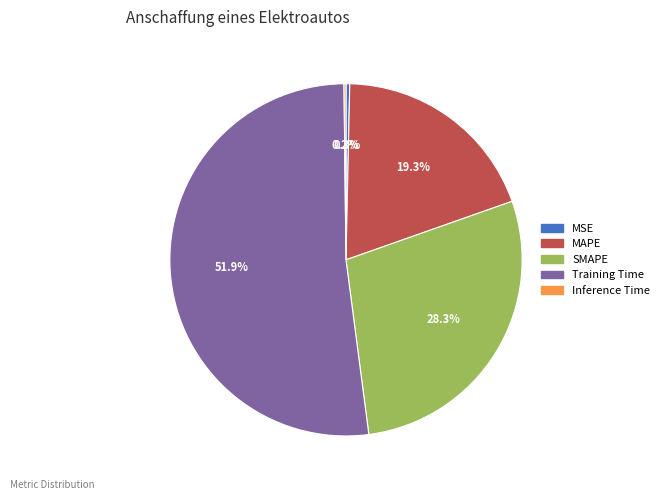

Does Training Time account for over 50% of the chart?

Yes